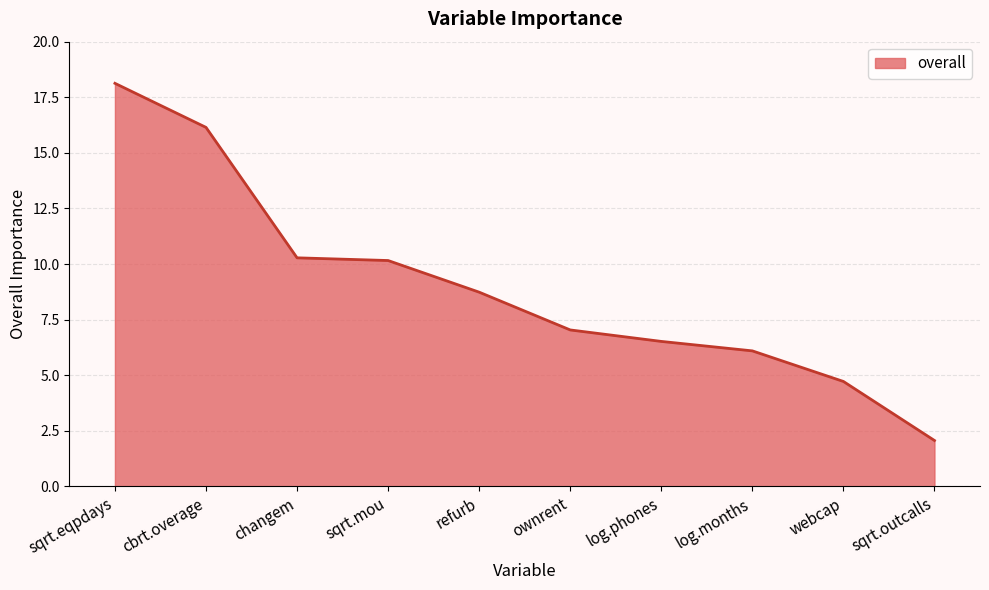

The value at ownrent is 7.0. True or false?

True